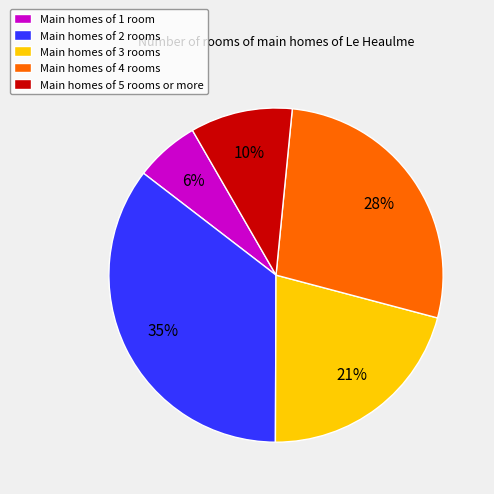

What is the ratio of the value at Main homes of 1 room to the value at Main homes of 3 rooms?

0.3